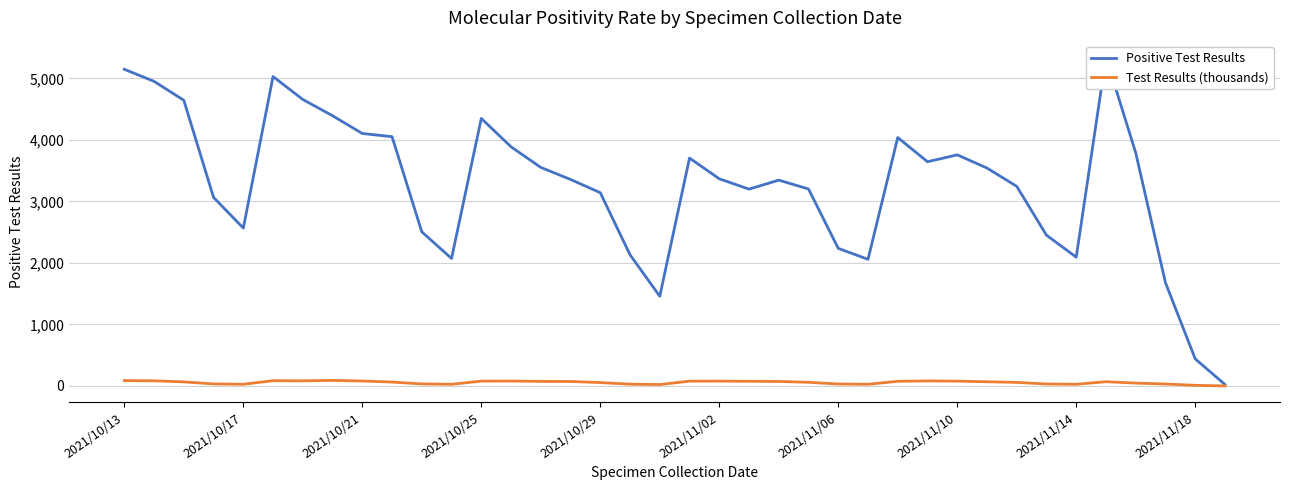

How many distinct data groups are displayed?

2